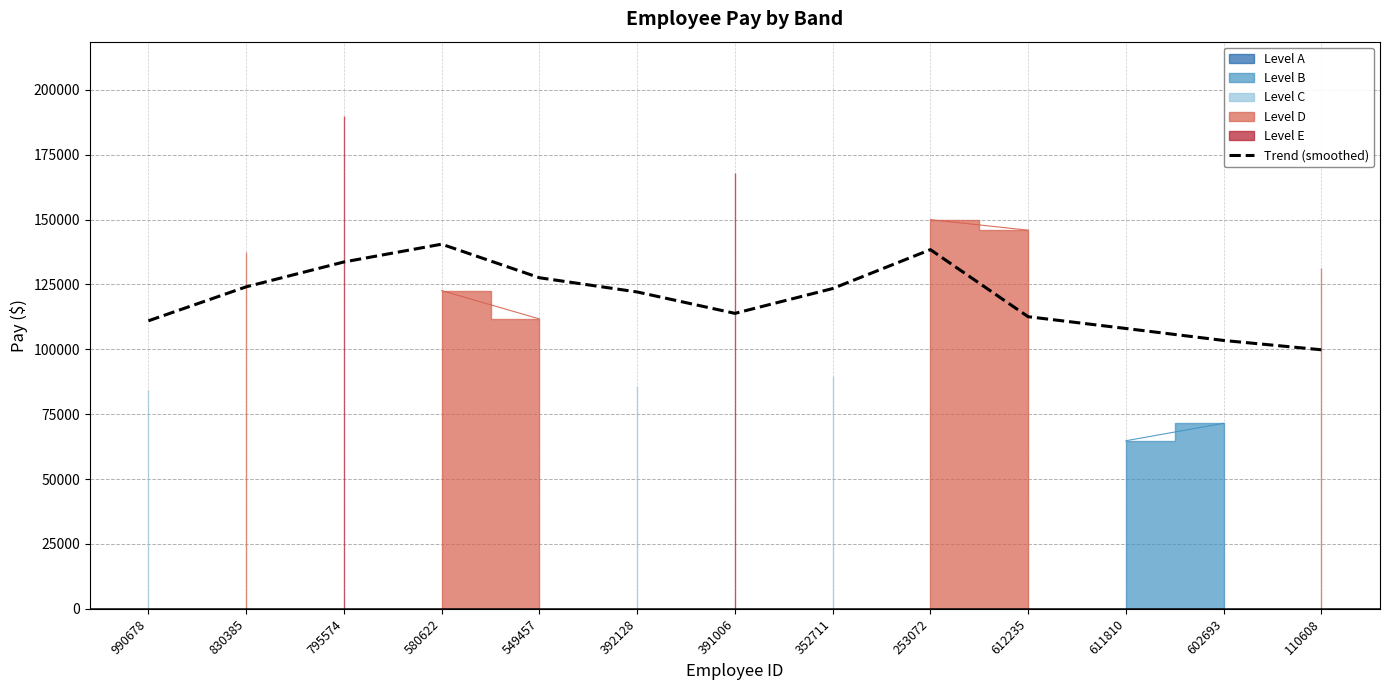

Which category has the lowest value across all series?

110608